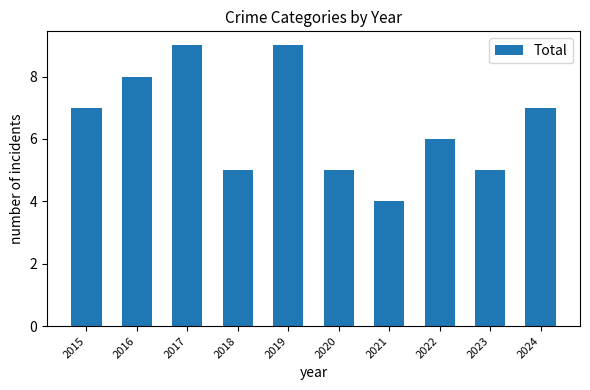

Which has a higher value, 2022 or 2015?

2015